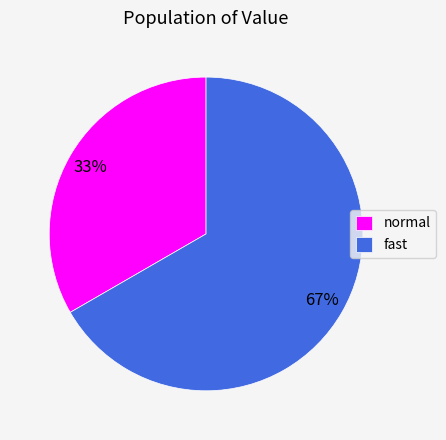

Rank the categories by value from highest to lowest.

fast, normal